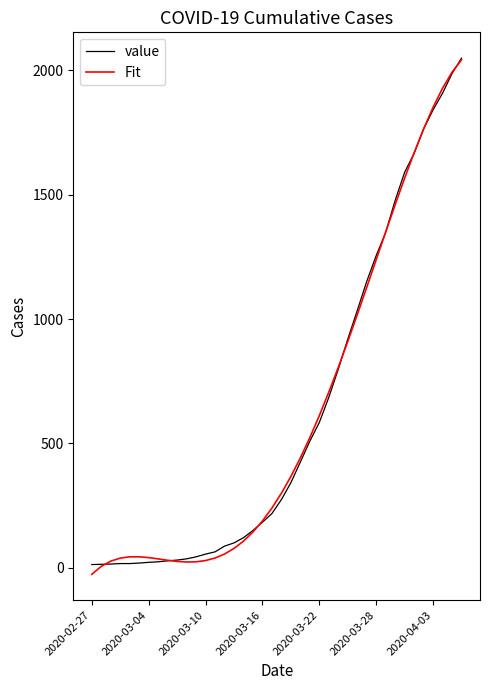

Is this an area chart (filled region under the line)?

No